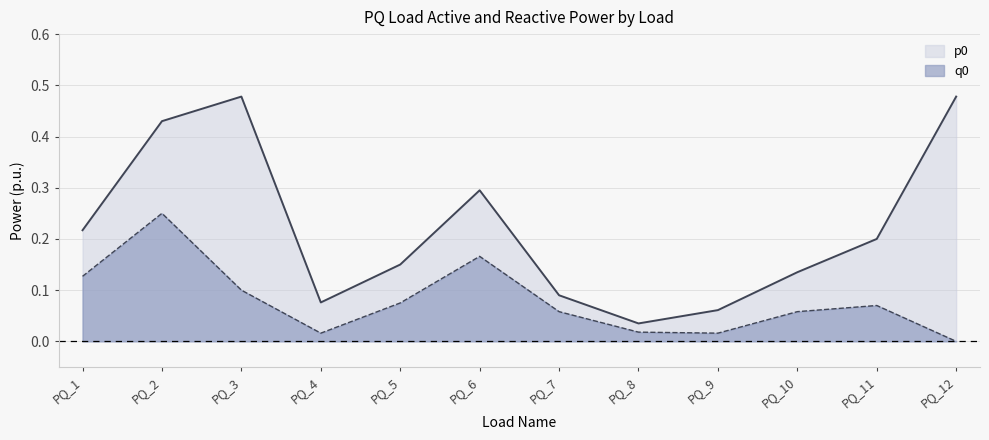

What is the average value of the p0 series?

0.2